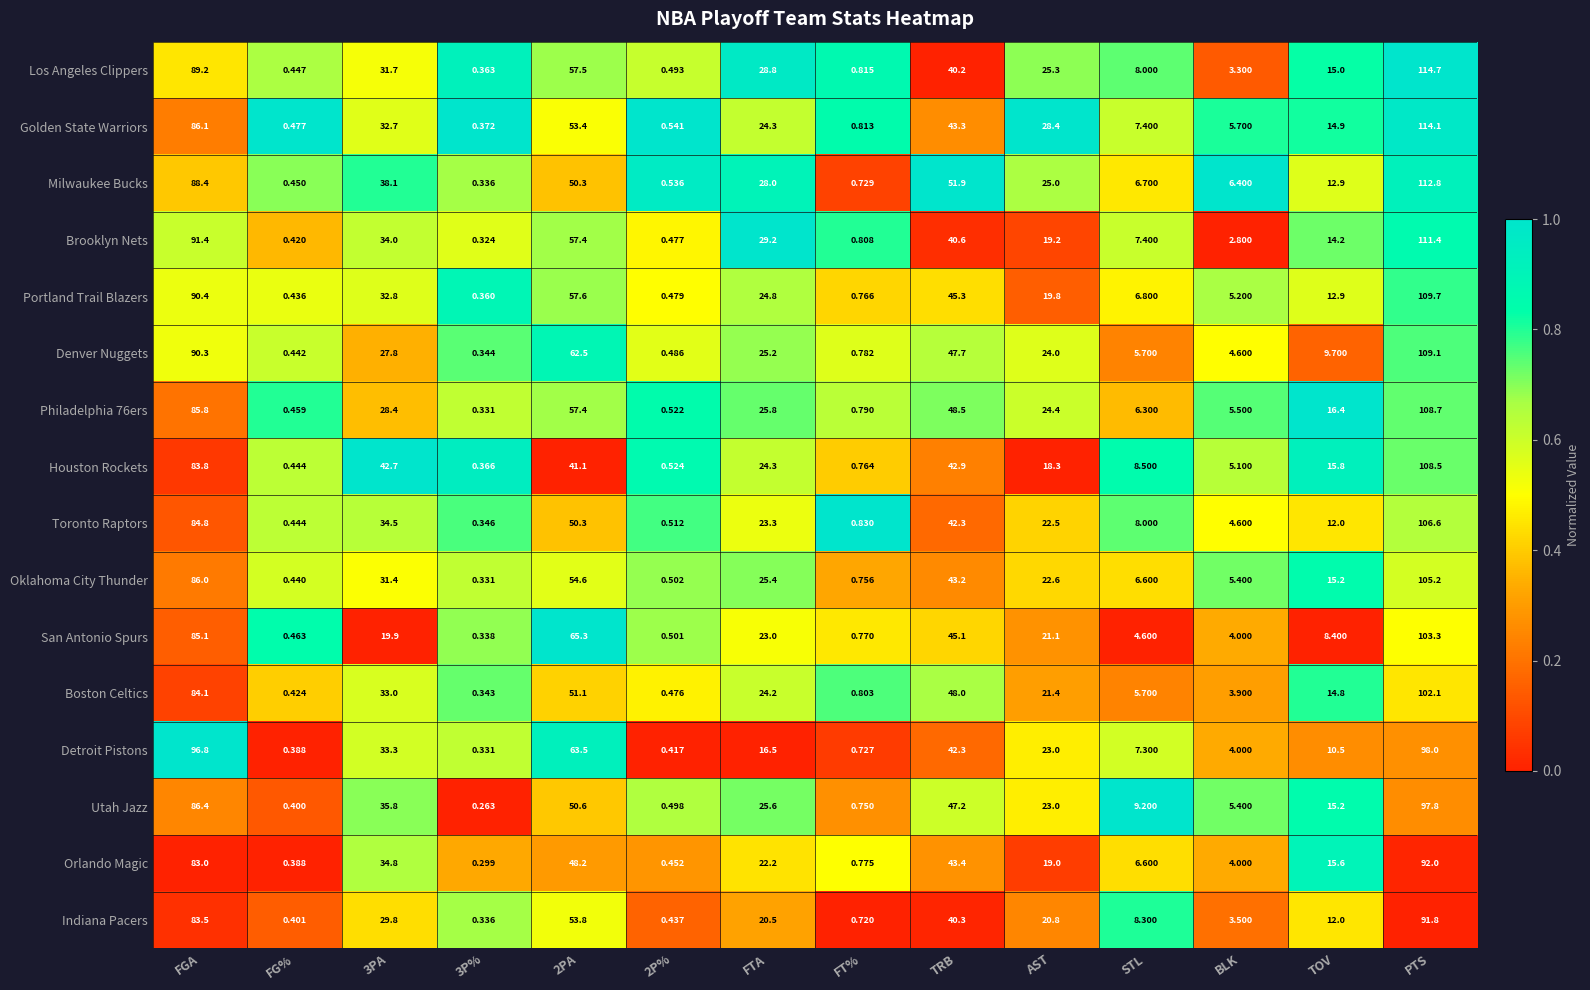

Rank the series by their maximum value, from lowest to highest.

Indiana Pacers, Orlando Magic, Utah Jazz, Detroit Pistons, Boston Celtics, San Antonio Spurs, Oklahoma City Thunder, Toronto Raptors, Houston Rockets, Philadelphia 76ers, Denver Nuggets, Portland Trail Blazers, Brooklyn Nets, Milwaukee Bucks, Golden State Warriors, Los Angeles Clippers